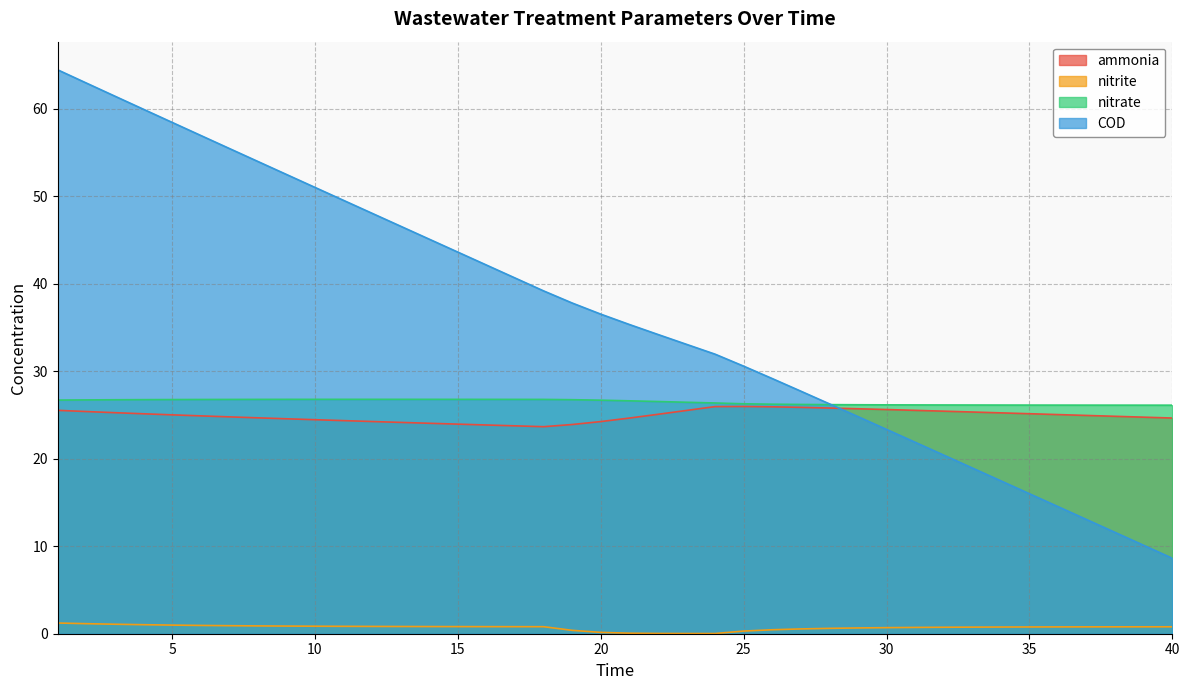

What is the value of the ammonia point at the 27th from the left?

25.9